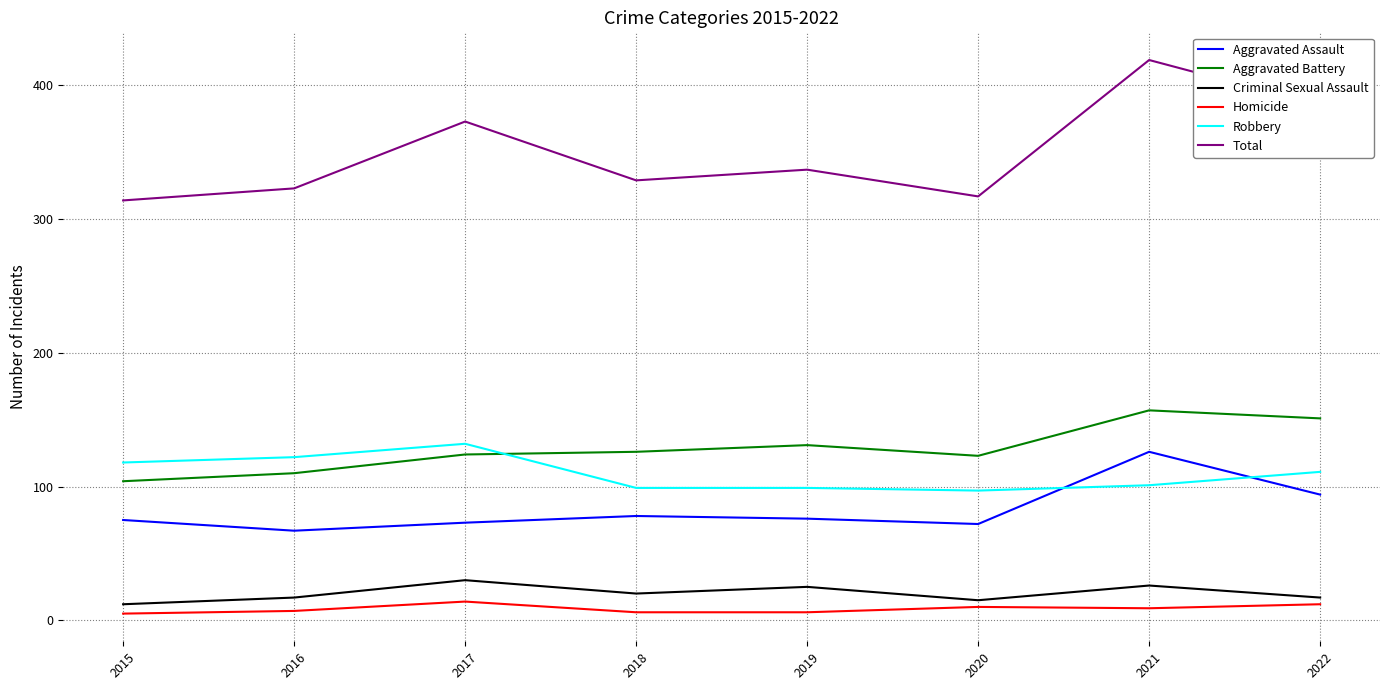

How many distinct data groups are displayed?

6